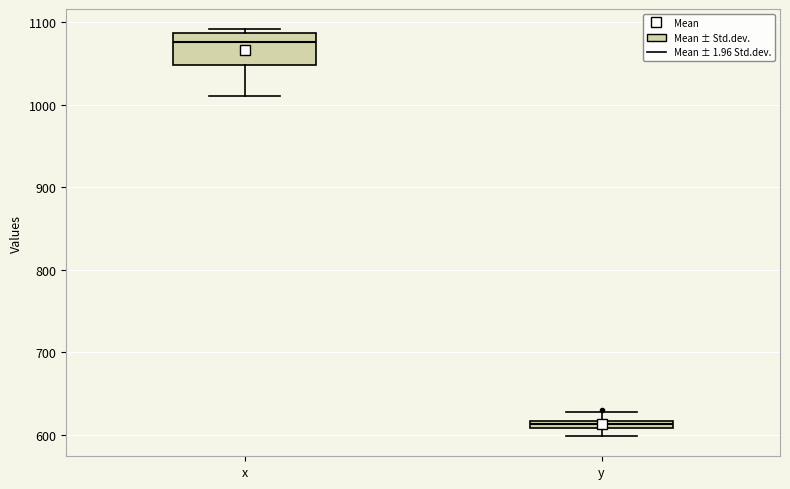

Where does the lower whisker of the box for y end on the y-axis? The values are not printed on the chart, so give them approximately, as read against the axis.

600